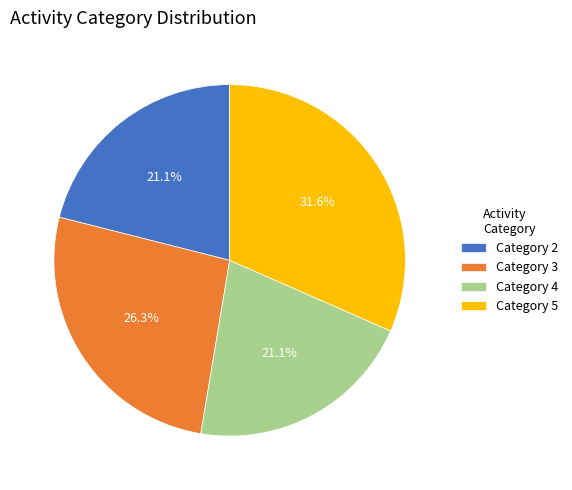

Which slice is the largest?

Category 5